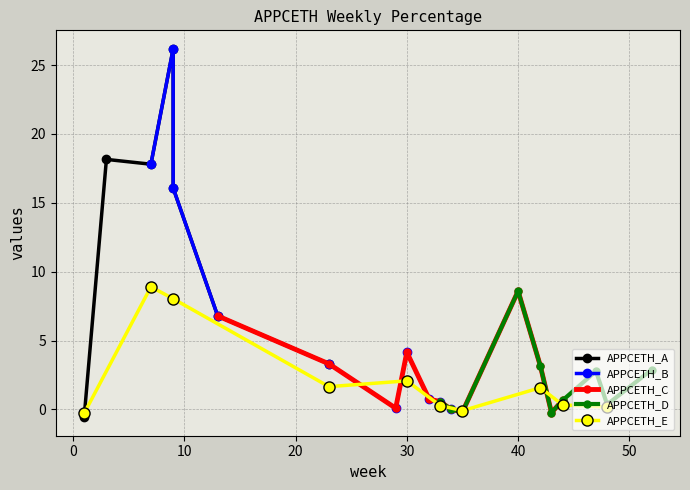

Where is the first local maximum for APPCETH_C?

30